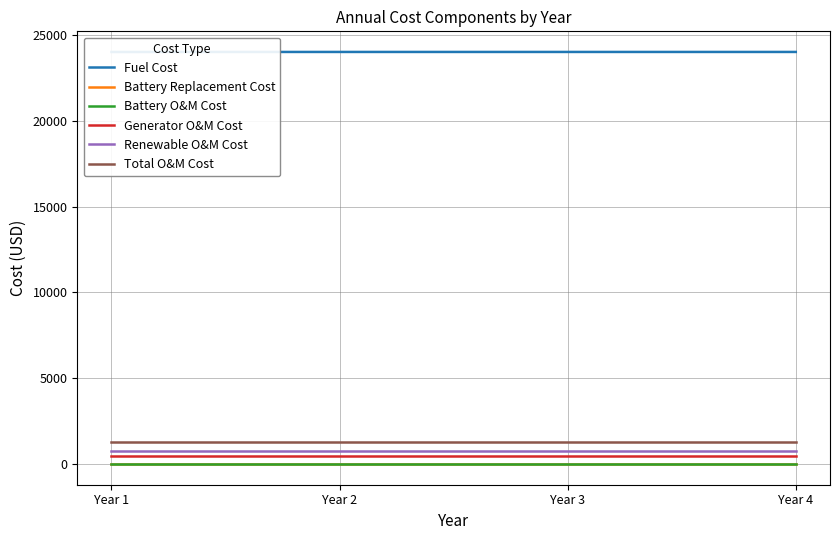

Between Year 2 and Year 1, which is larger?

Year 2